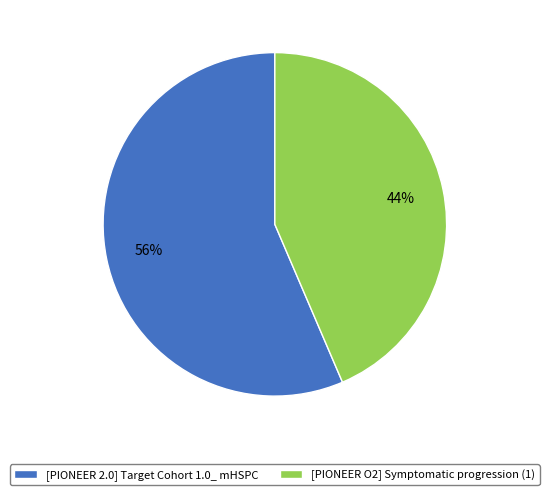

Which category has the smallest portion of the pie?

[PIONEER O2] Symptomatic progression (1)